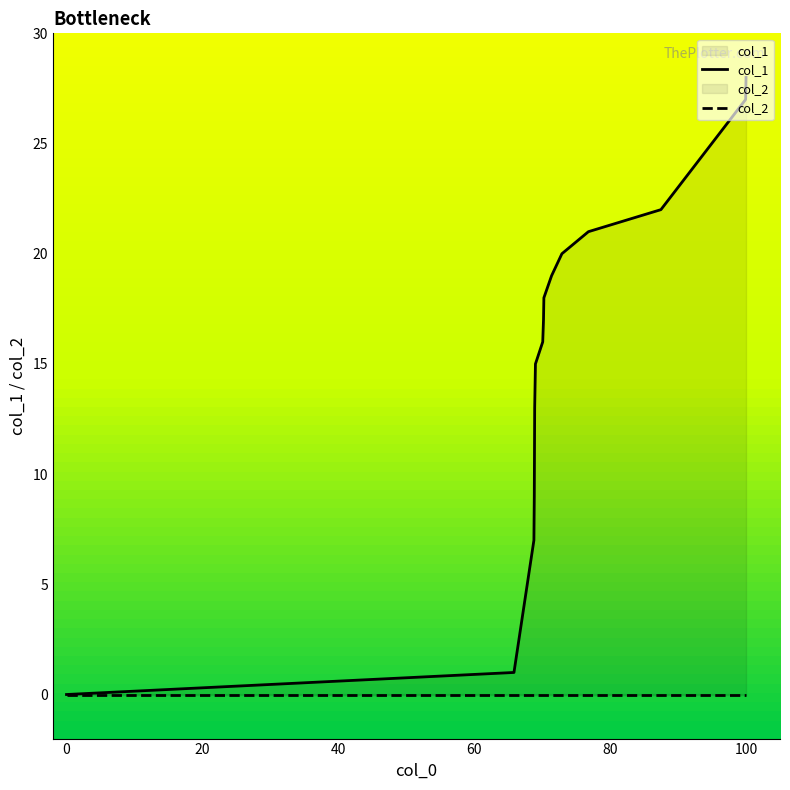

Which series has the widest spread of values?

col_1